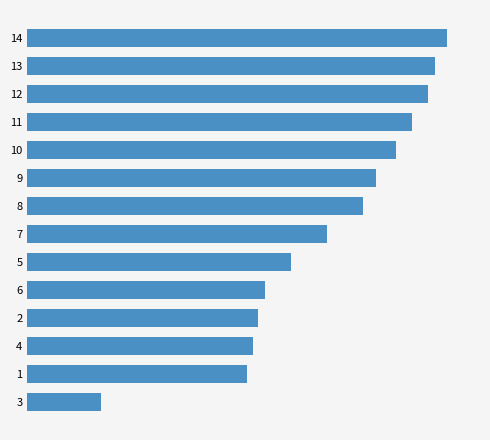

How many categories are shown in the chart?

14